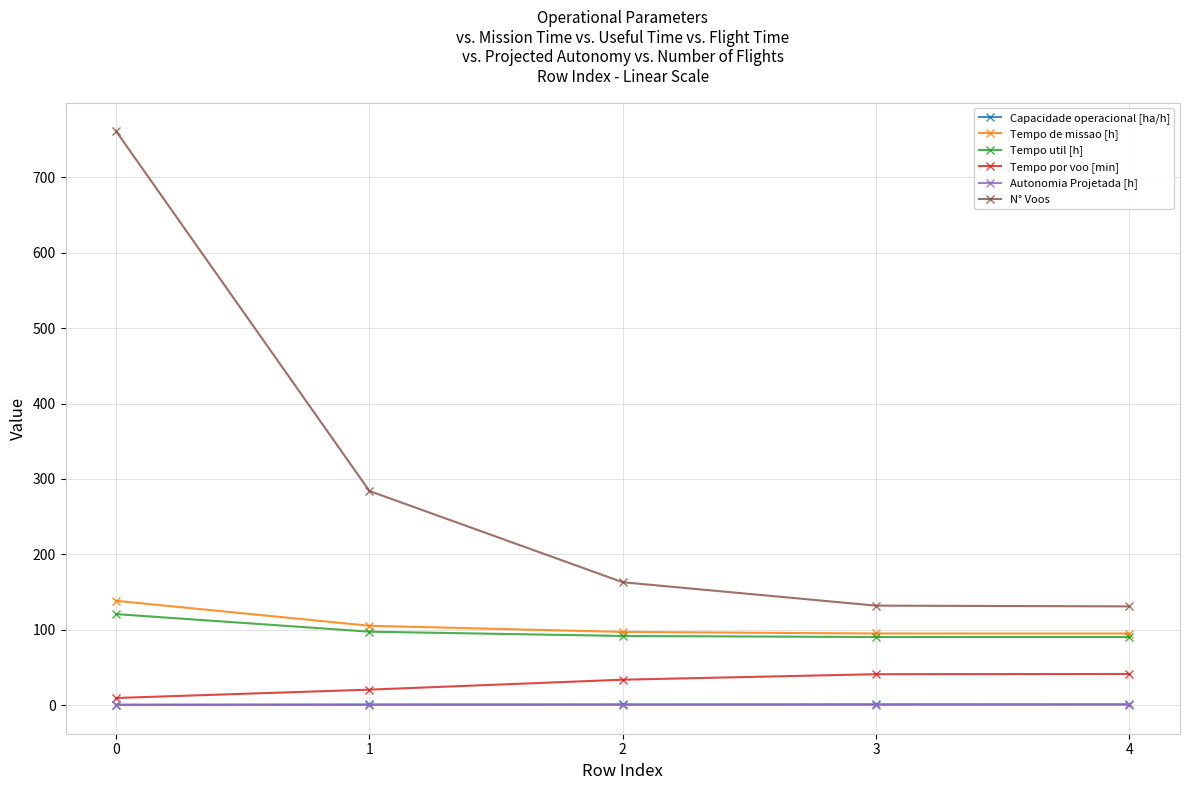

What are all the series names shown in the legend?

Capacidade operacional [ha/h], Tempo de missao [h], Tempo util [h], Tempo por voo [min], Autonomia Projetada [h], N° Voos